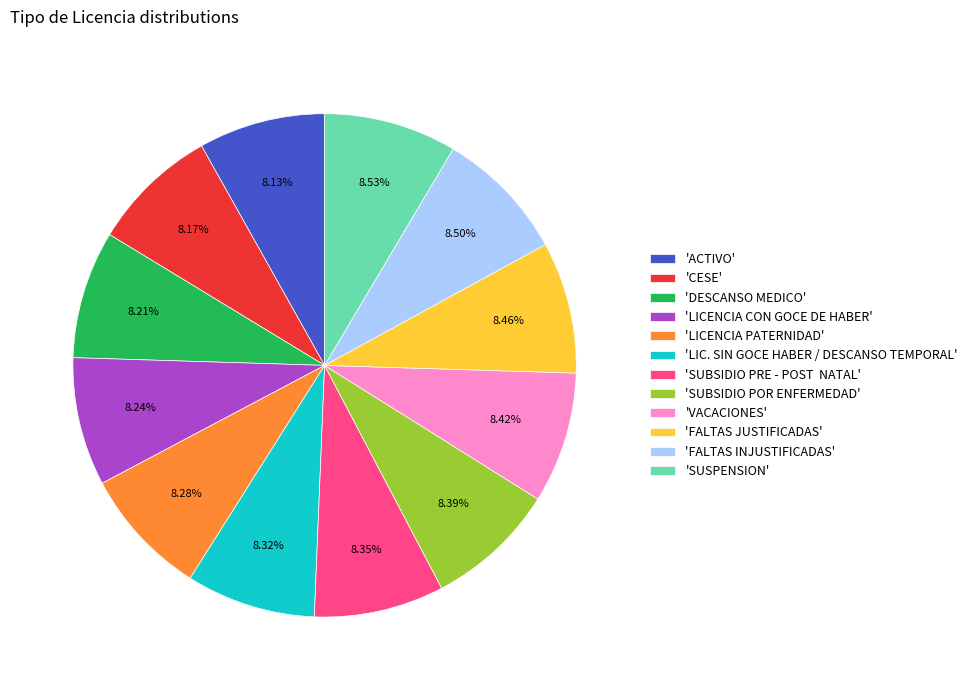

Is there a majority slice in this chart?

No